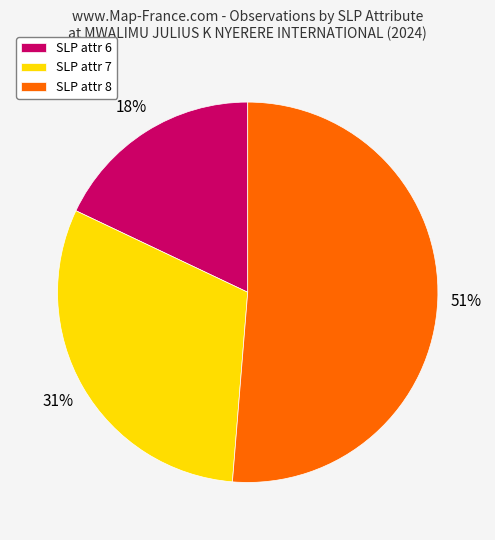

To the nearest percent, what portion does SLP attr 7 represent?

31%